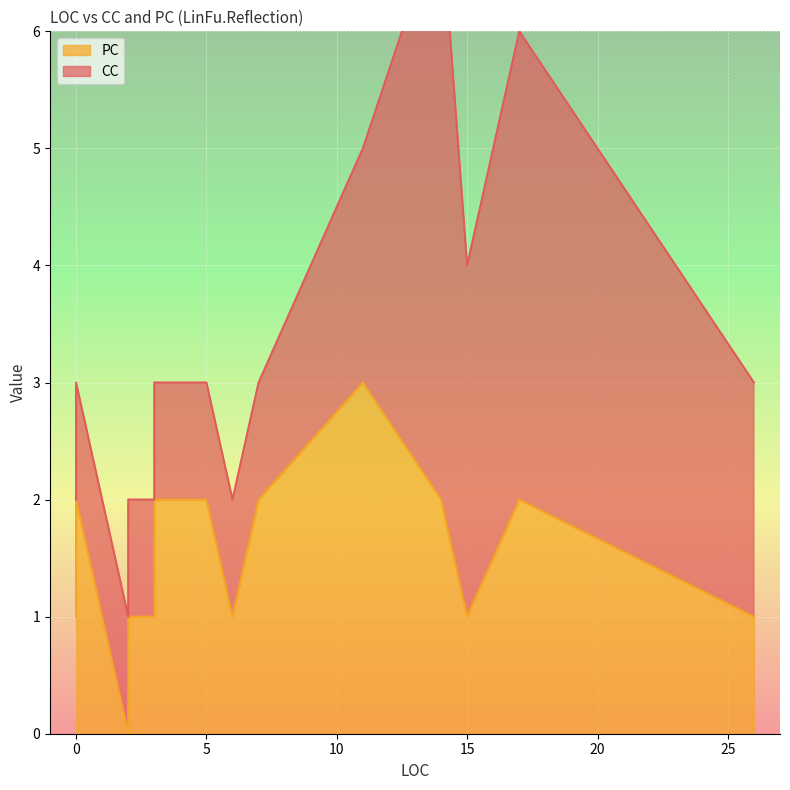

True or false: PC has a value of 3 at 0.

False